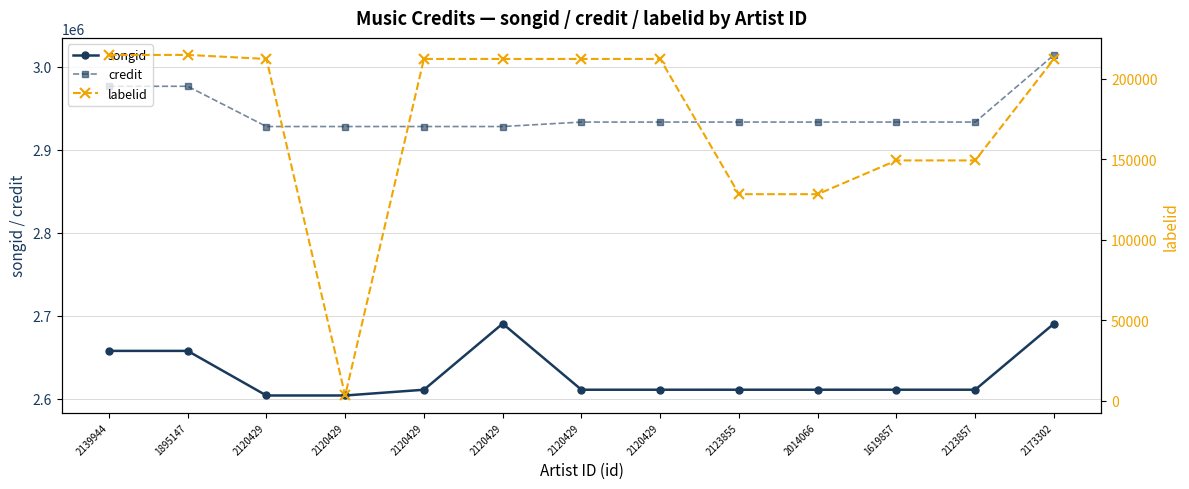

Rank the series by their maximum value, from highest to lowest.

credit, songid, labelid